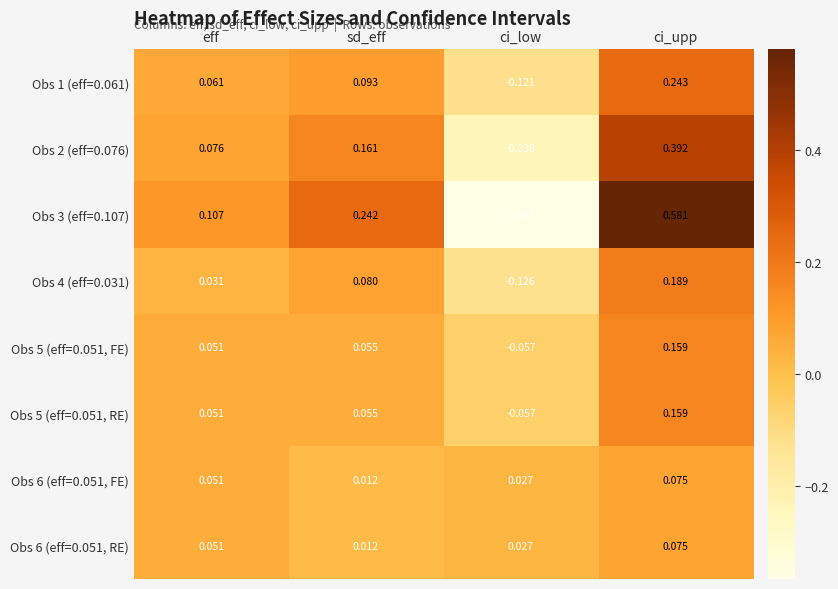

Where does the Obs 3 (eff=0.107) series first go above 0?

eff